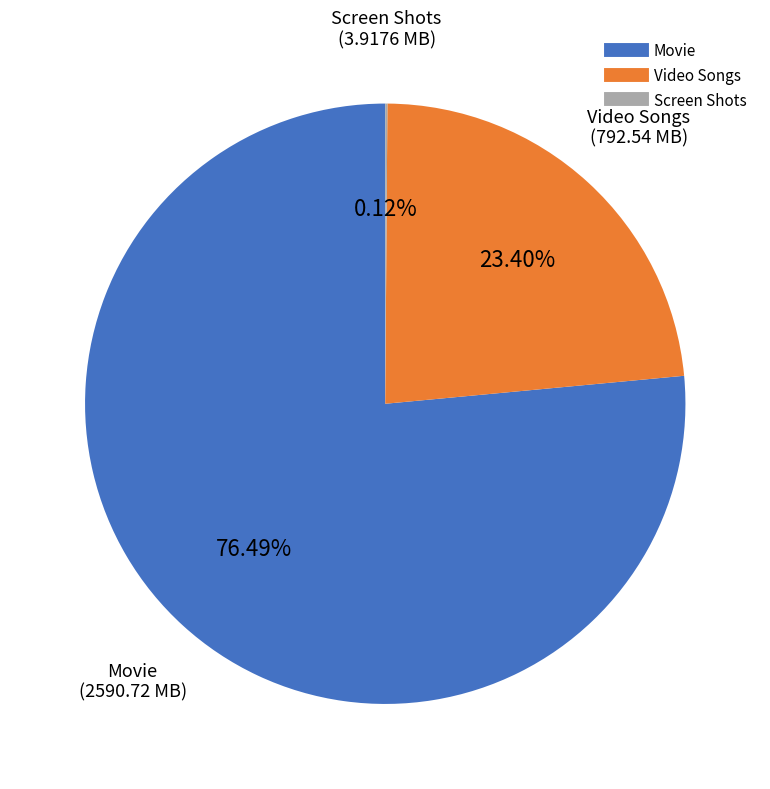

Does any single category account for the majority?

Yes